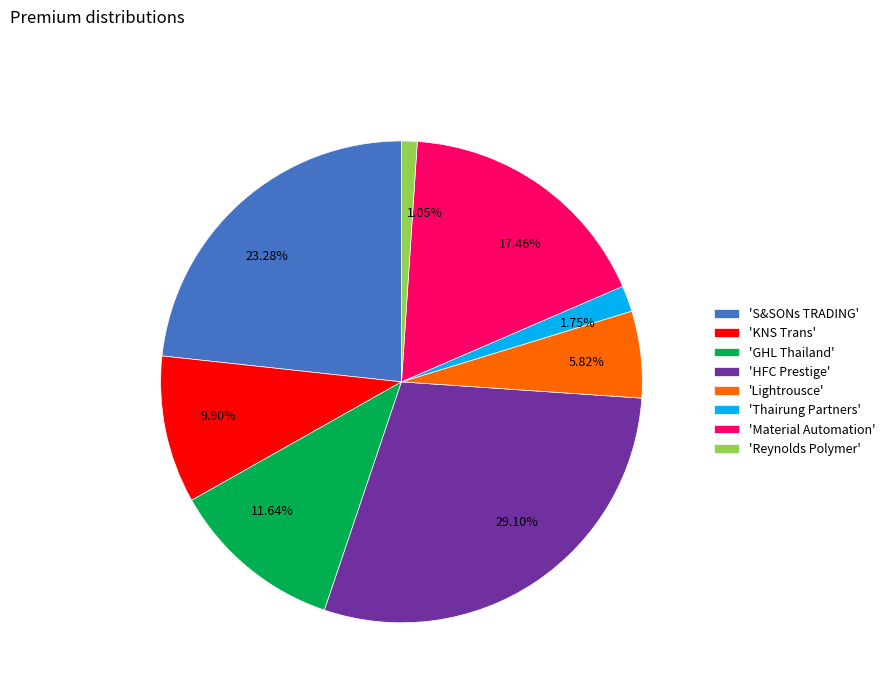

Is the sum of 17.46% and 1.75% greater than half?

No